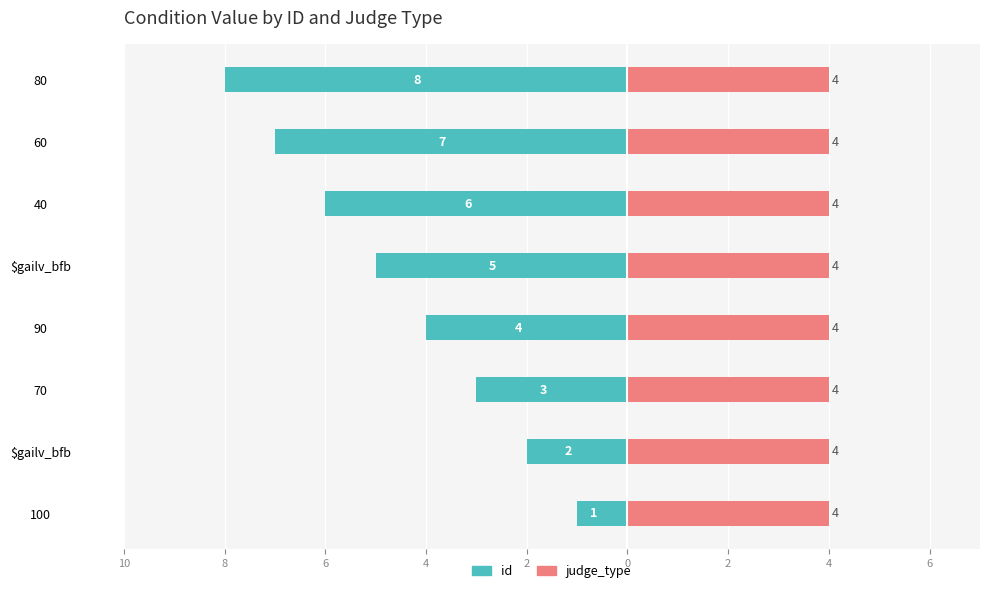

How many distinct data groups are displayed?

2